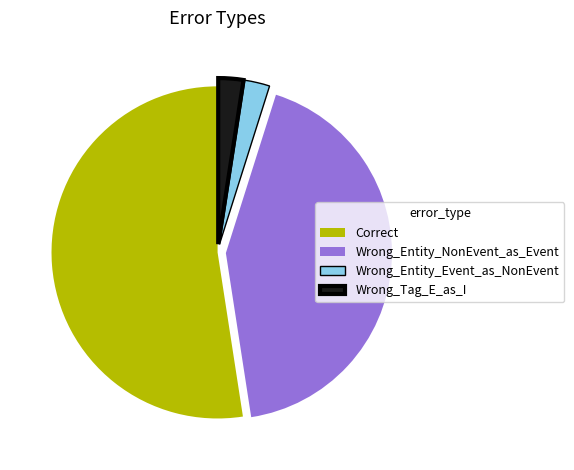

The Correct slice represents 38% of the pie. True or false?

False